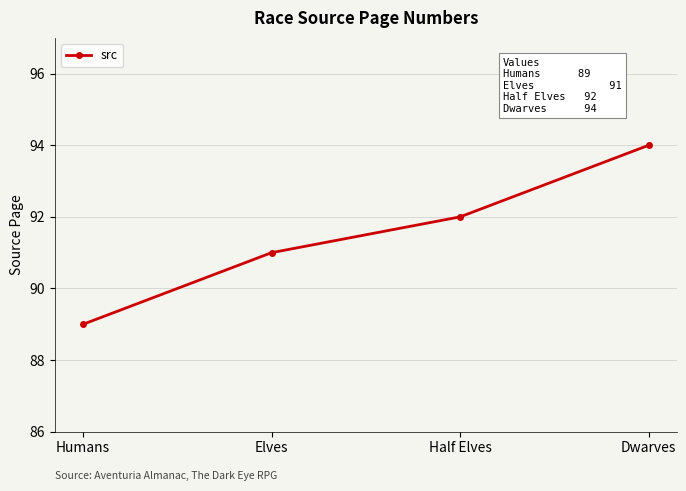

What is the difference between the maximum and minimum values?

5